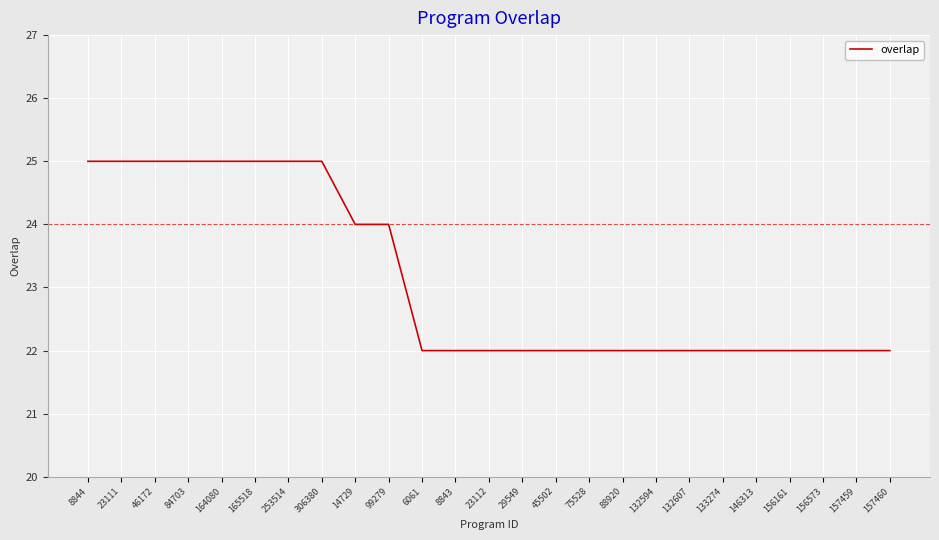

What is the minimum value shown in the chart?

22